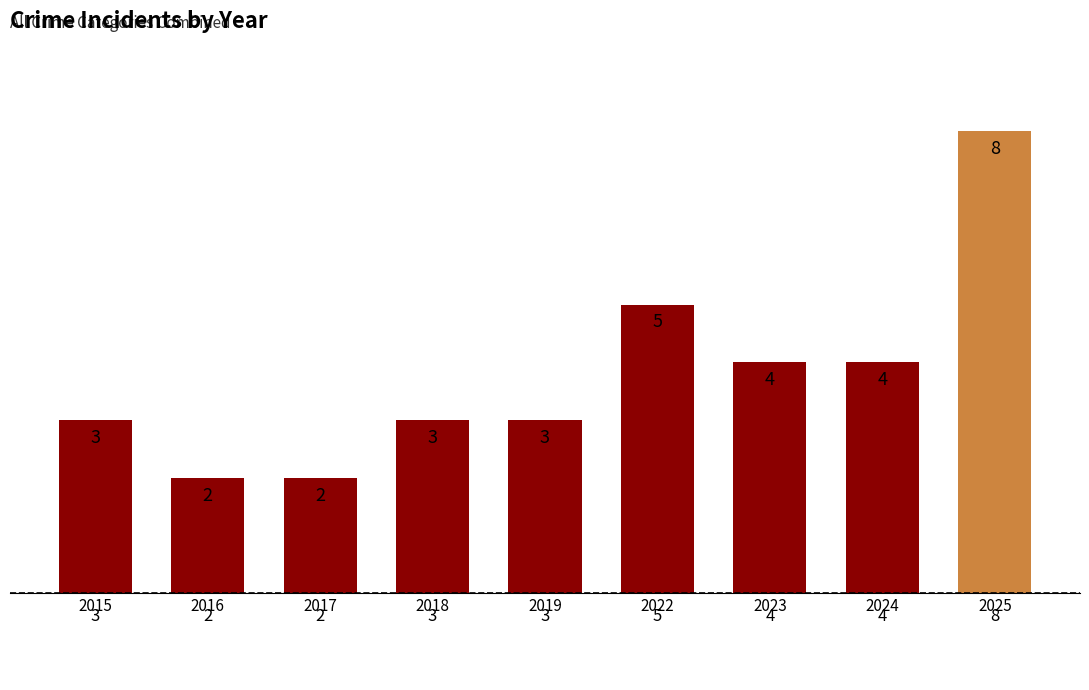

Reading left to right, list all the values displayed in this chart.

3	2	2	3	3	5	4	4	8